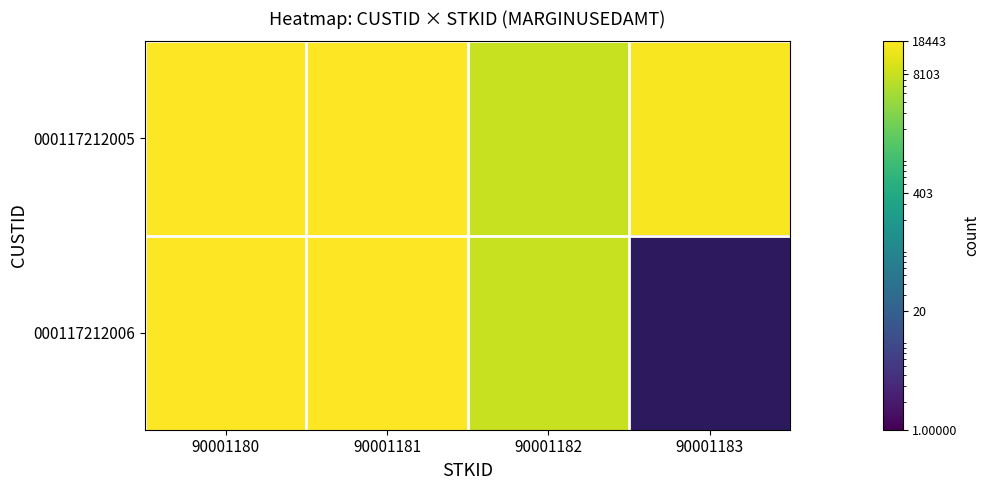

Where is 000117212006 nearest to the value 13316?

90001182